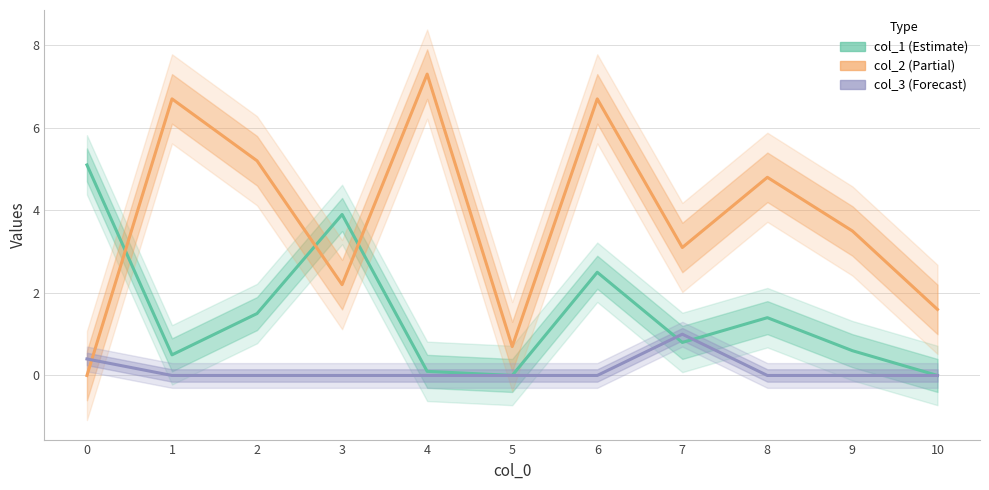

What value does the col_2 series have at 9?

3.5